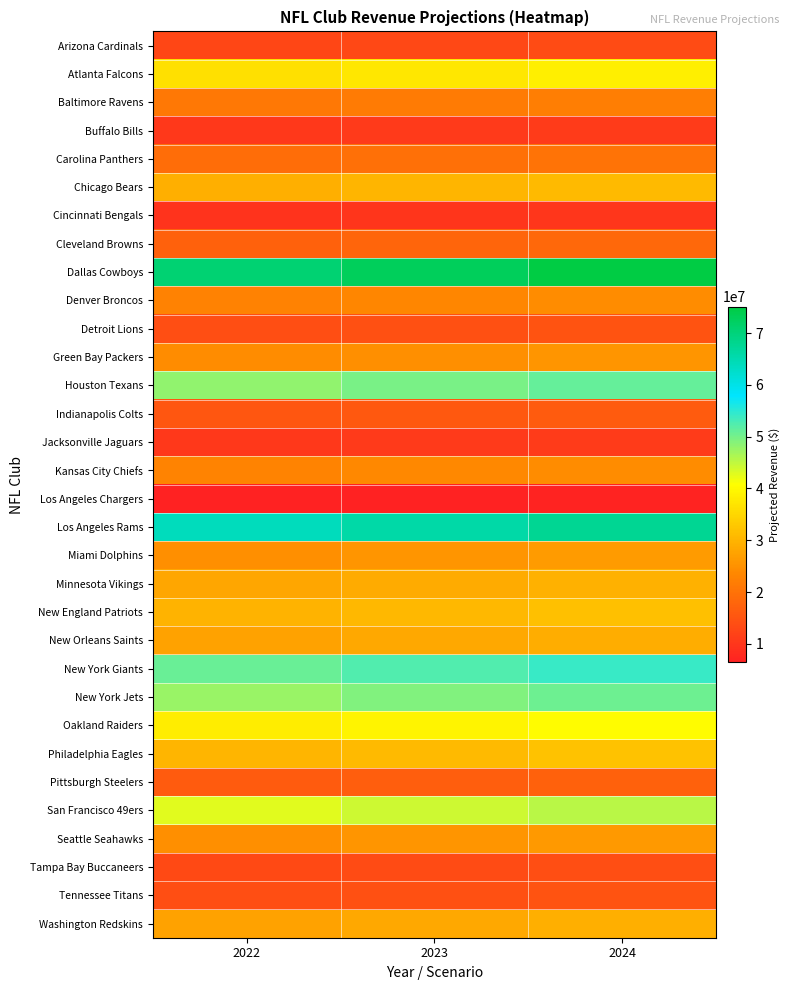

What is the total value across all series at 2022?

869612409.1